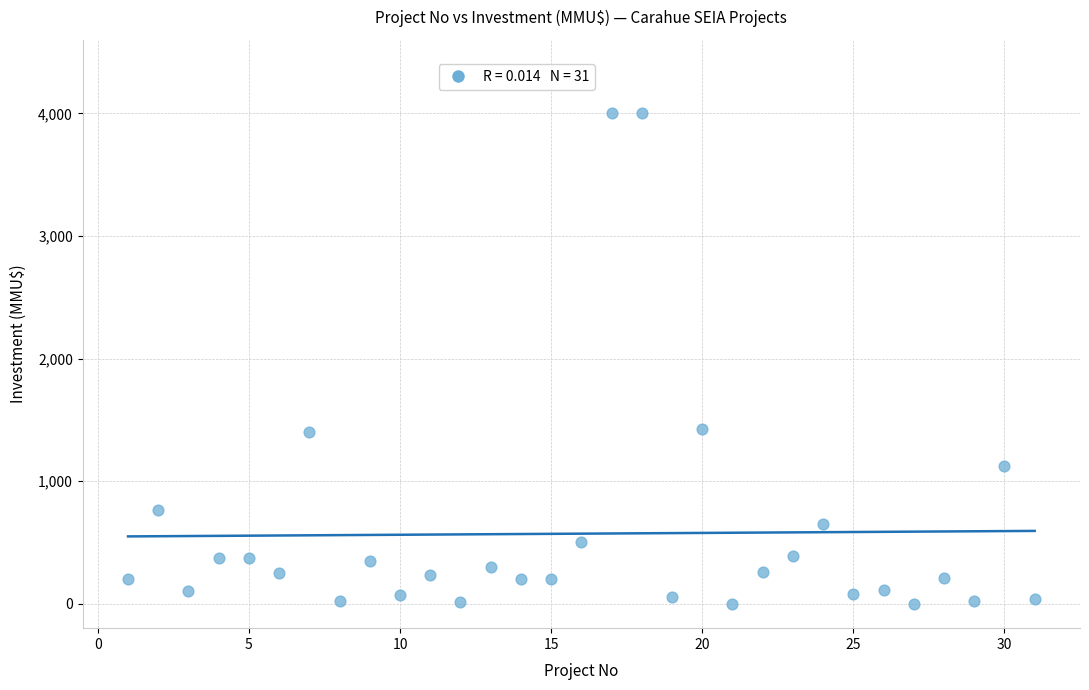

What is the range of X values (max minus min)?

30